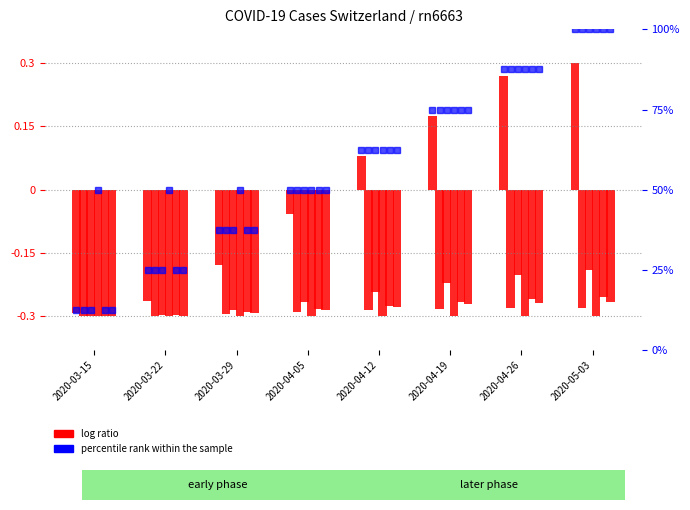

Which series has the largest range (max minus min)?

percentile rank within the sample